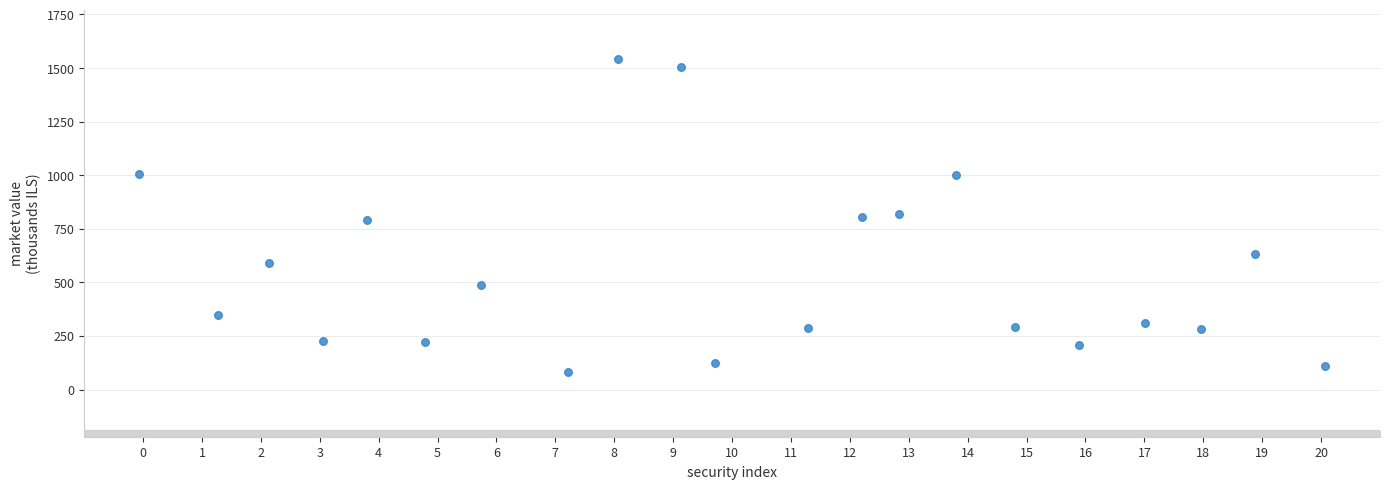

What is the range of X values (max minus min)?

20.1